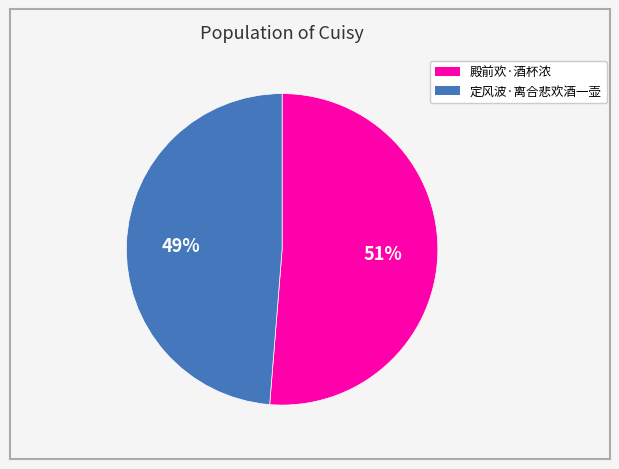

Which has a higher value, 定风波·离合悲欢酒一壶 or 殿前欢·酒杯浓?

殿前欢·酒杯浓